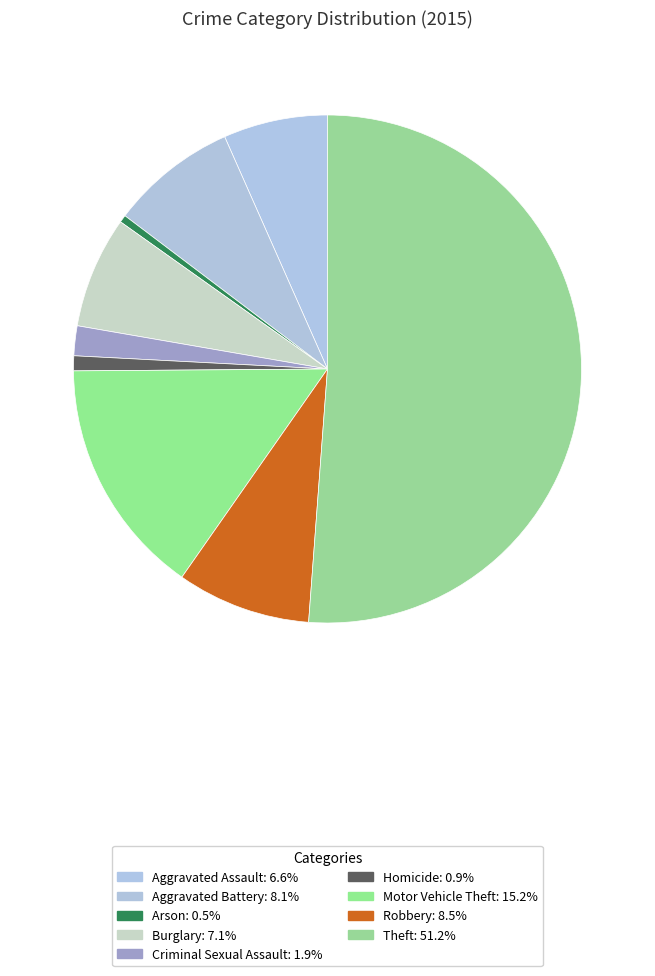

True or false: Criminal Sexual Assault accounts for 11% of the total.

False